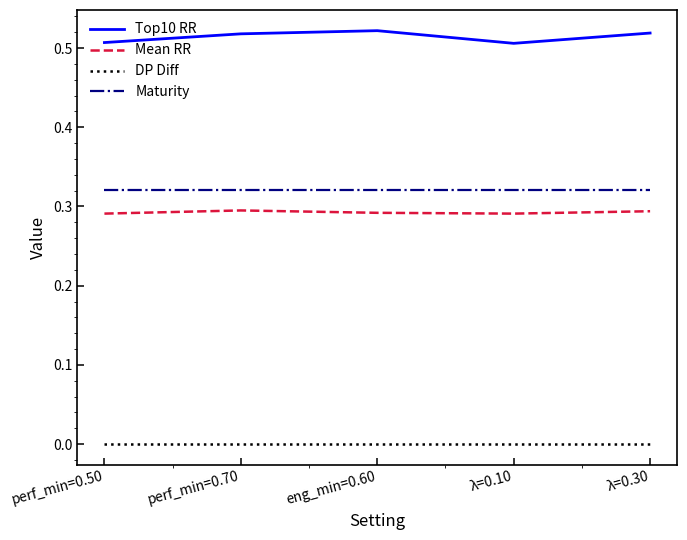

True or false: DP Diff and Maturity intersect in this chart.

False